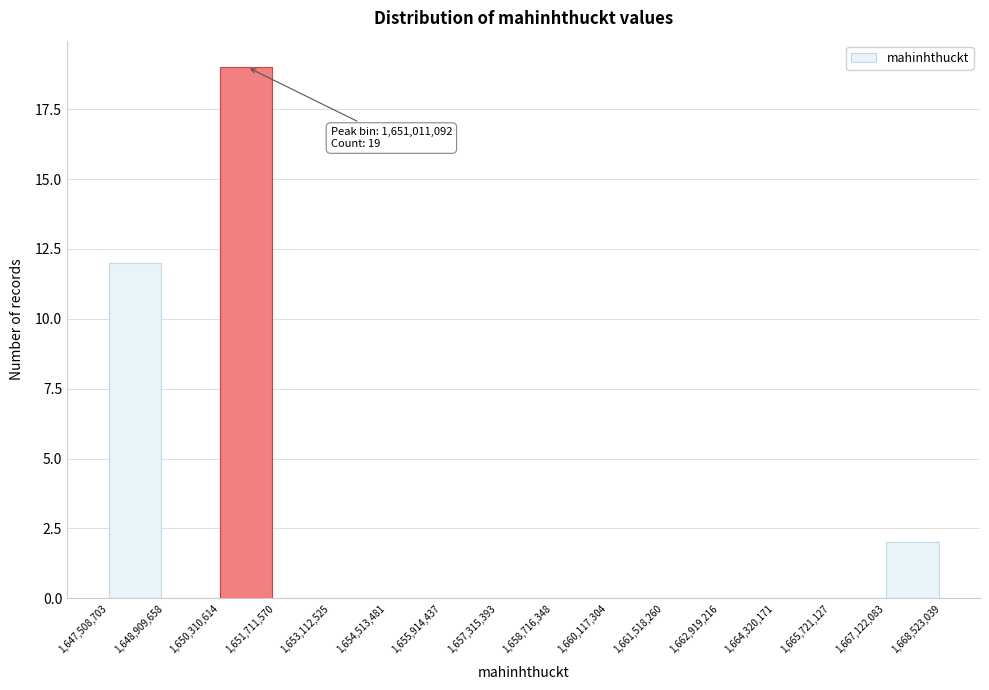

Over which range of the x-axis is the bar tallest?

1,650,310,614 to 1,651,711,570